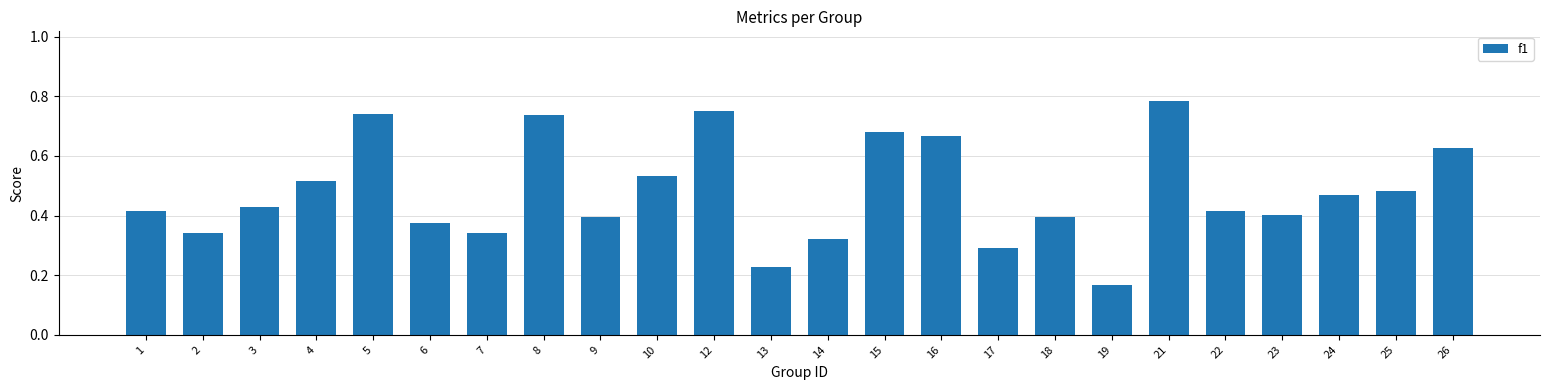

Which label corresponds to the smallest value in the chart?

19